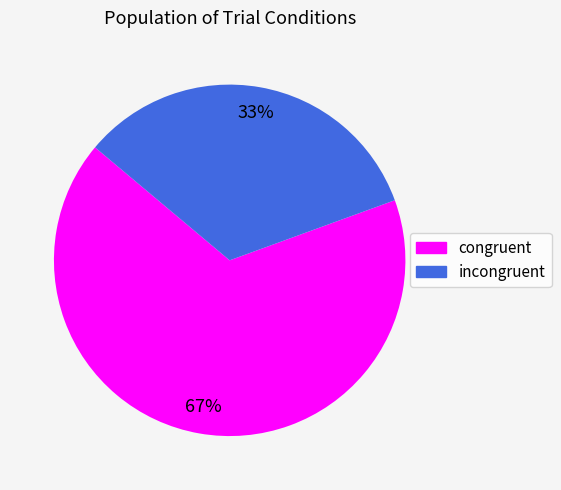

To the nearest percent, what is the combined percentage of incongruent and congruent?

100%